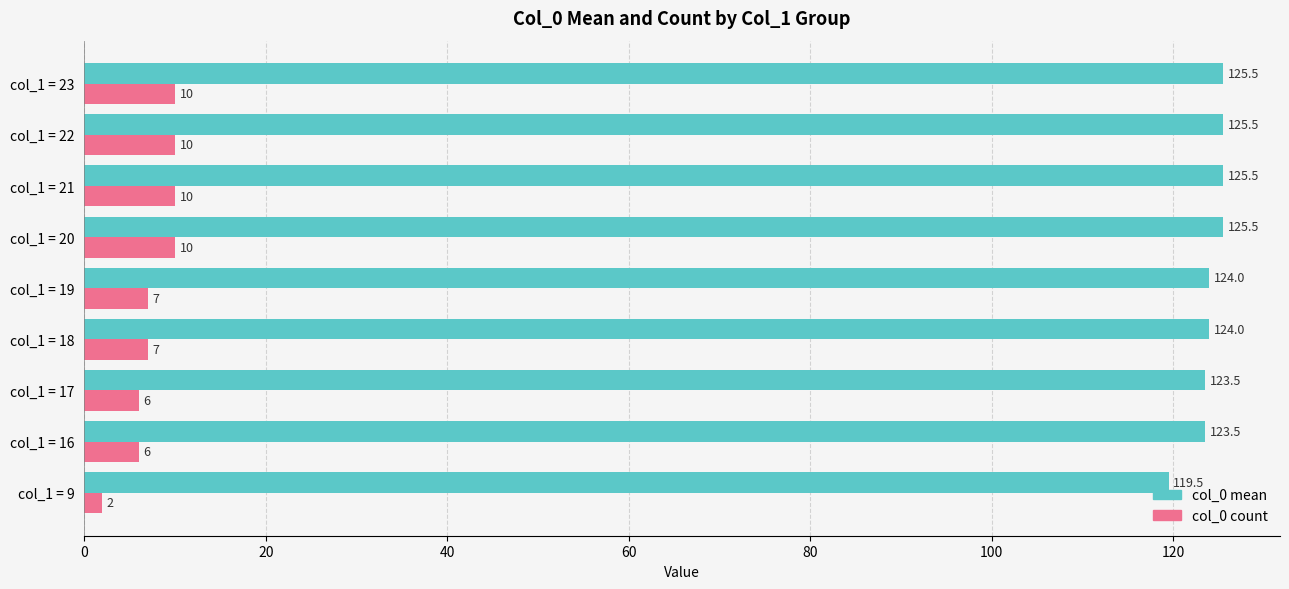

What is the spread (max minus min) of values at col_1 = 19?

117.0